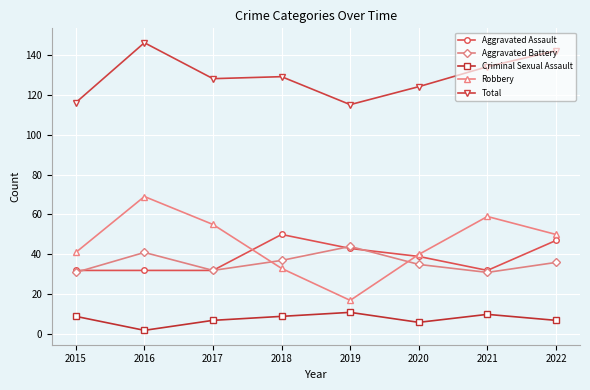

At which category does the chart reach its peak across all series?

2016